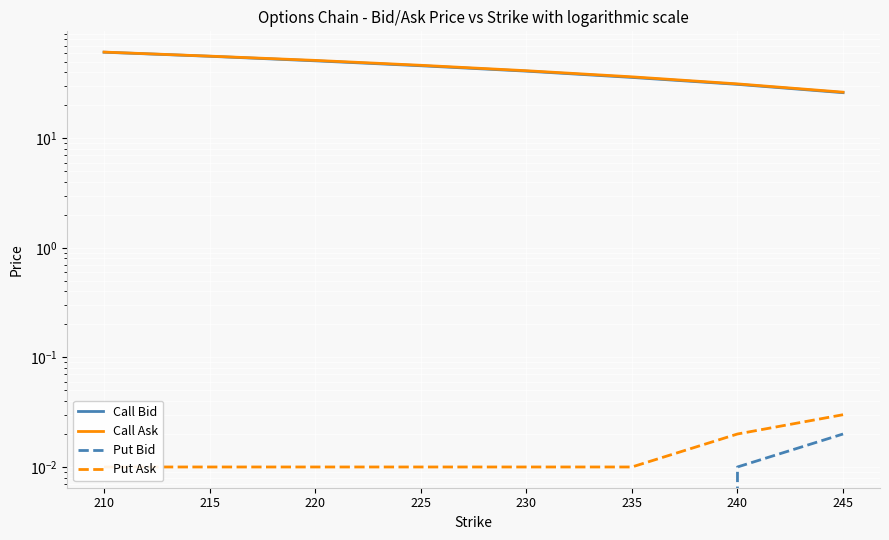

True or false: Call Bid has a value of 16.7 at 230.

False